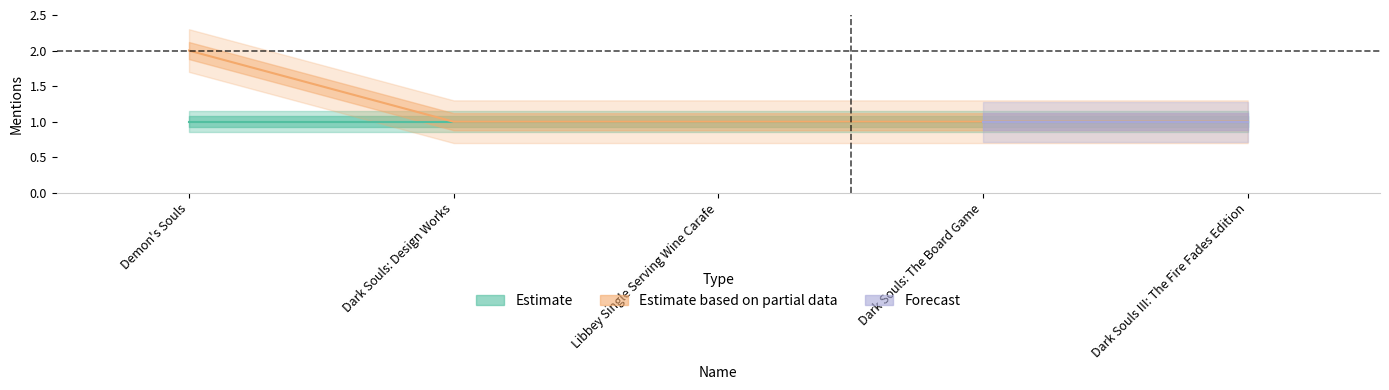

How many values are between 1 and 2?

5